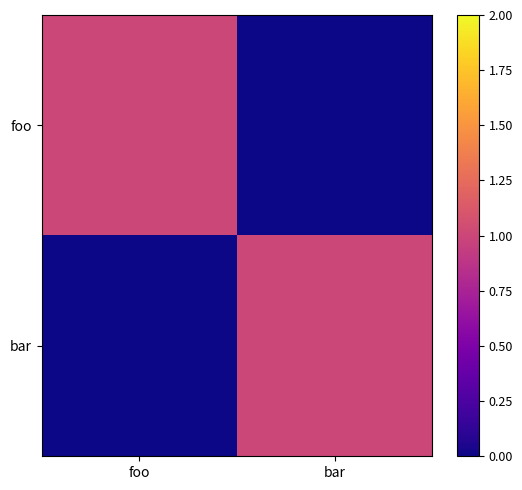

At which category does the chart reach its peak across all series?

foo